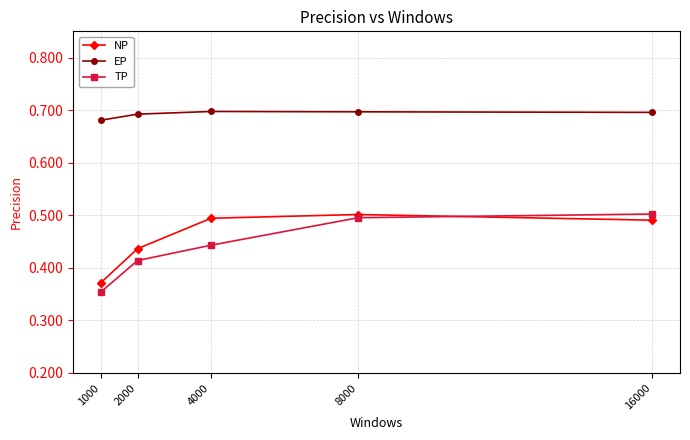

How many distinct data groups are displayed?

3